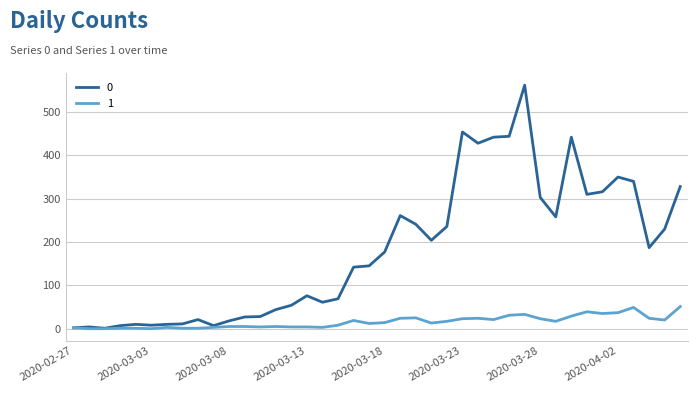

In 0, how many points are higher than both neighbors (excluding endpoints)?

9